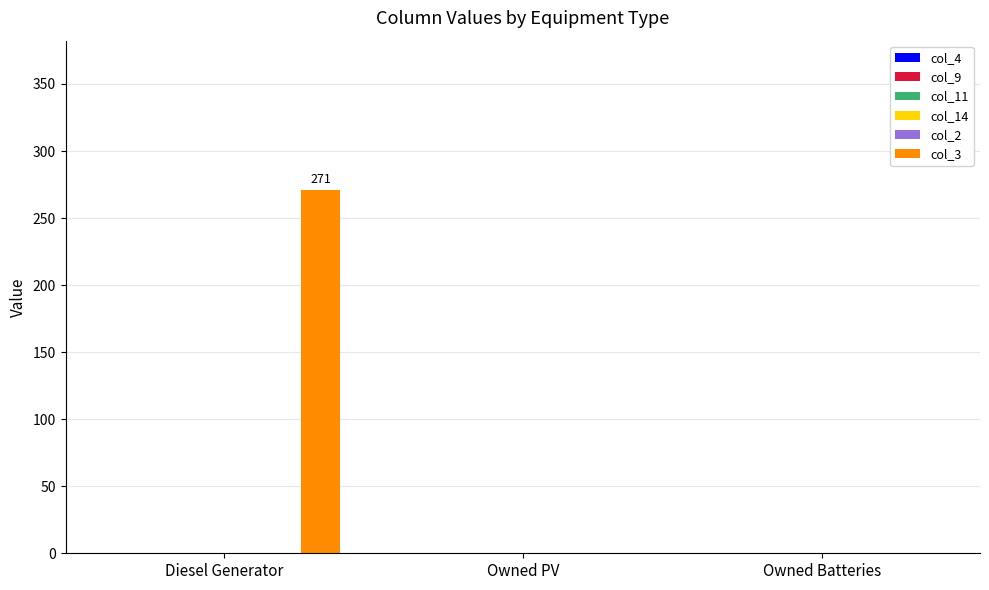

How many data points does each series have?

3